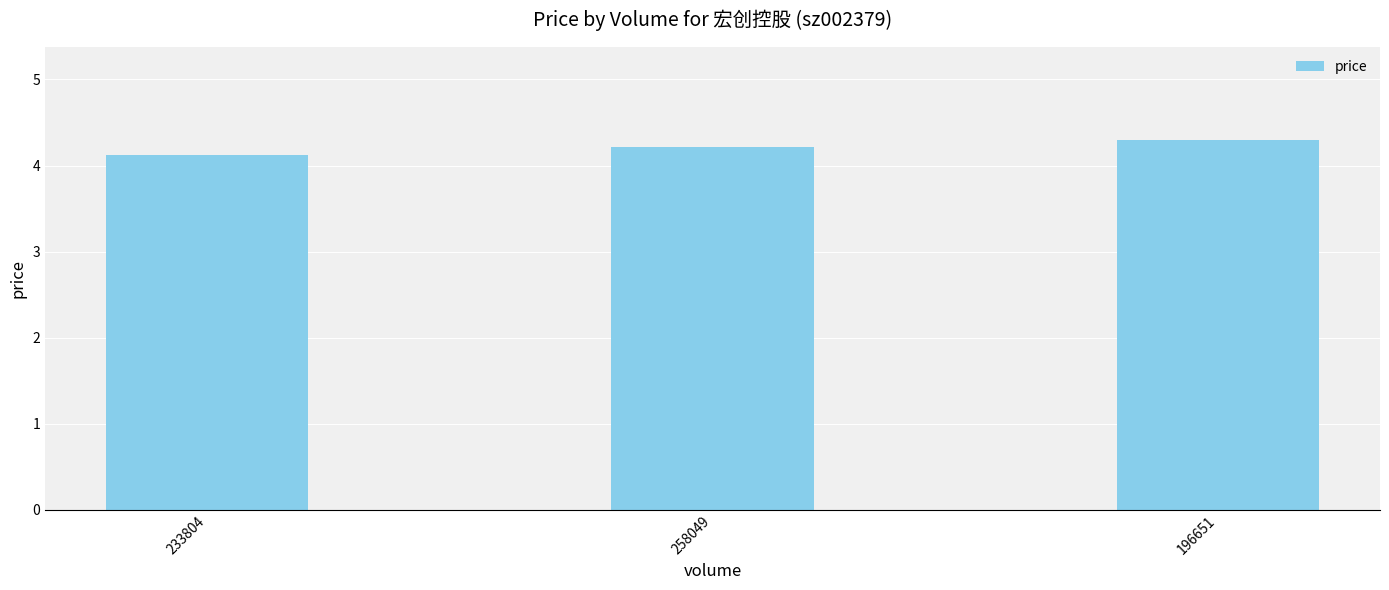

Reading right to left, what are all the values shown in this chart?

4.3	4.2	4.1